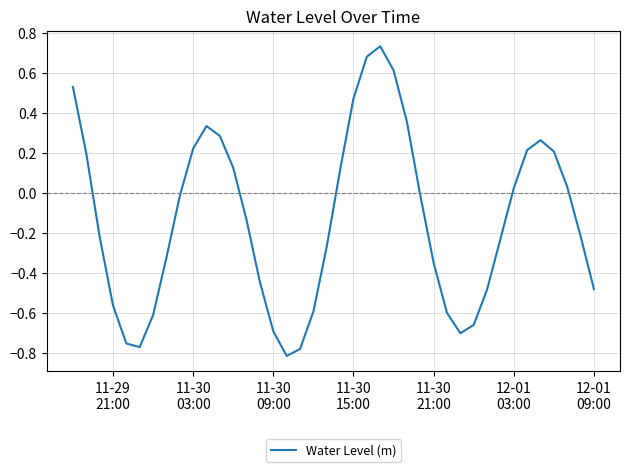

What is the difference between the second highest and second lowest values?

1.5